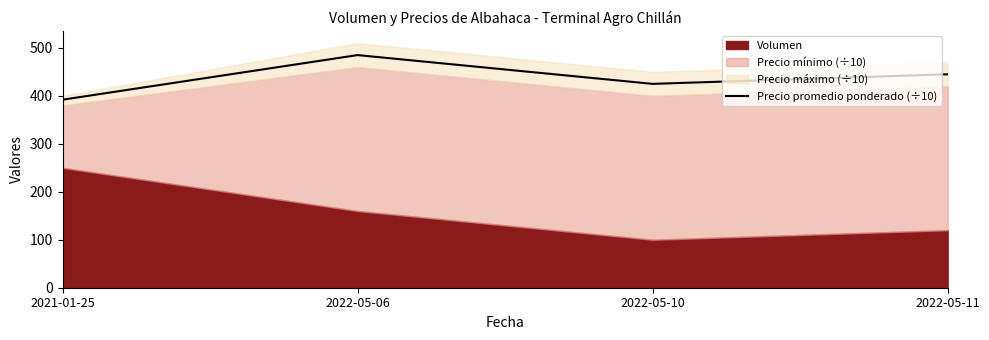

The chart shows a value of 707 at 2022-05-10. True or false?

False